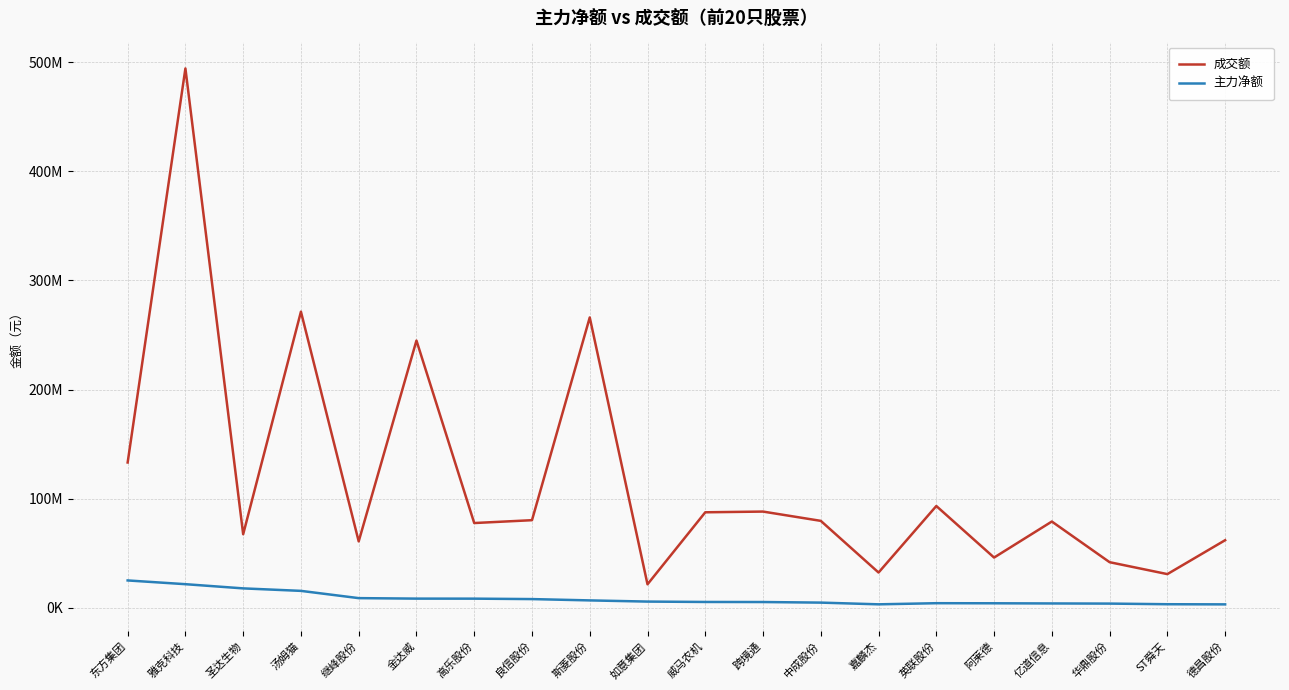

Rank the series by their average value, from lowest to highest.

主力净额, 成交额